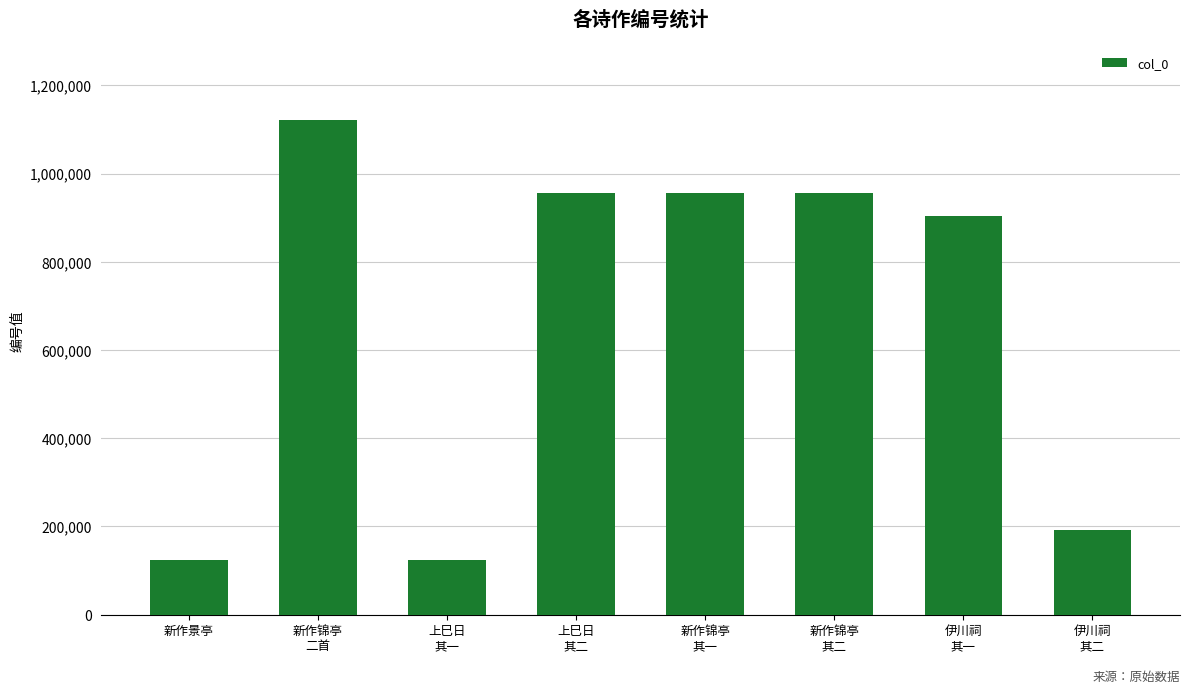

What is the average value?

666852